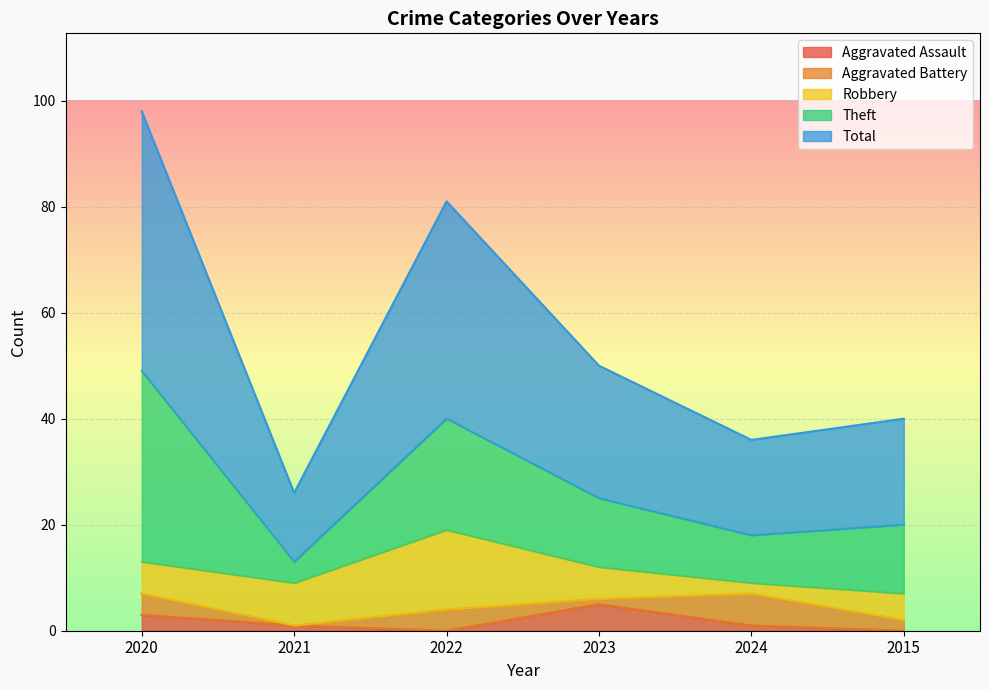

The value of Aggravated Assault at 2015 is 0. True or false?

True